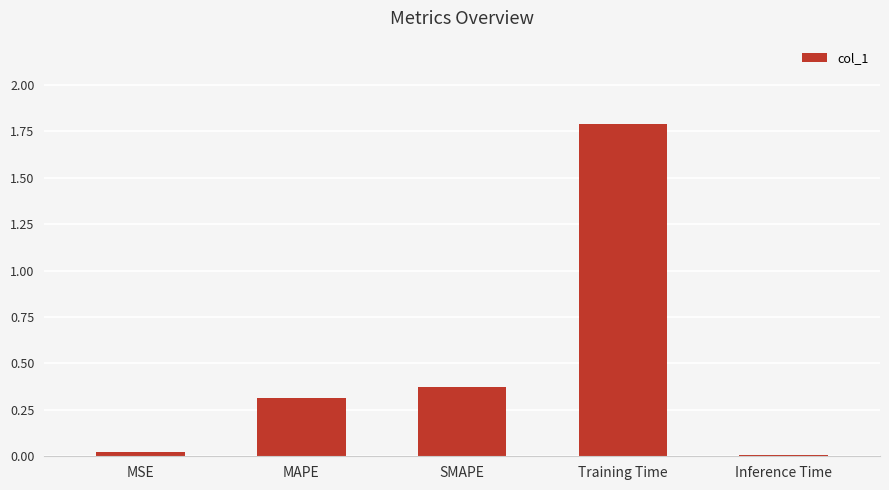

What is the label of the 4th bar from the right?

MAPE